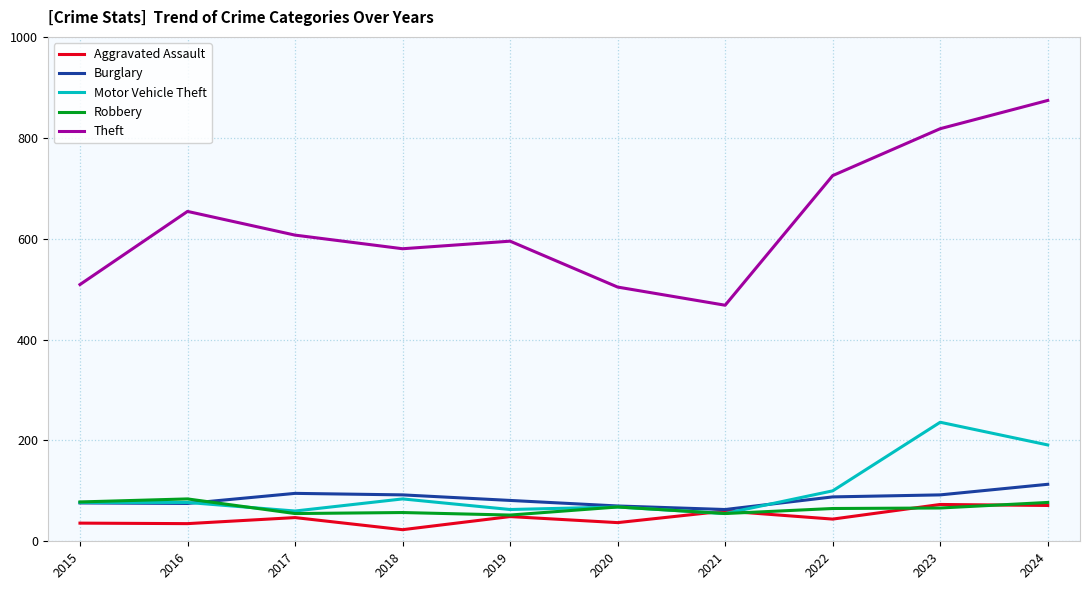

Which series changed the most between 2015 and 2022?

Theft